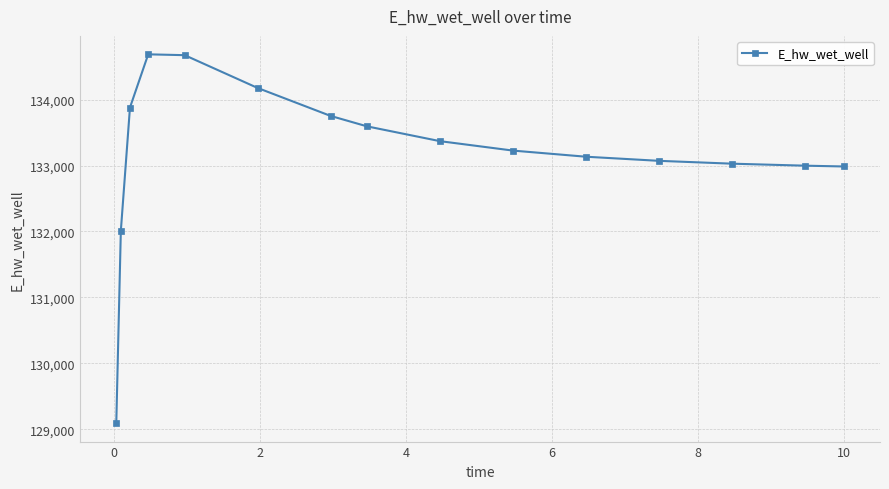

What is the difference between the maximum and minimum values?

5594.5